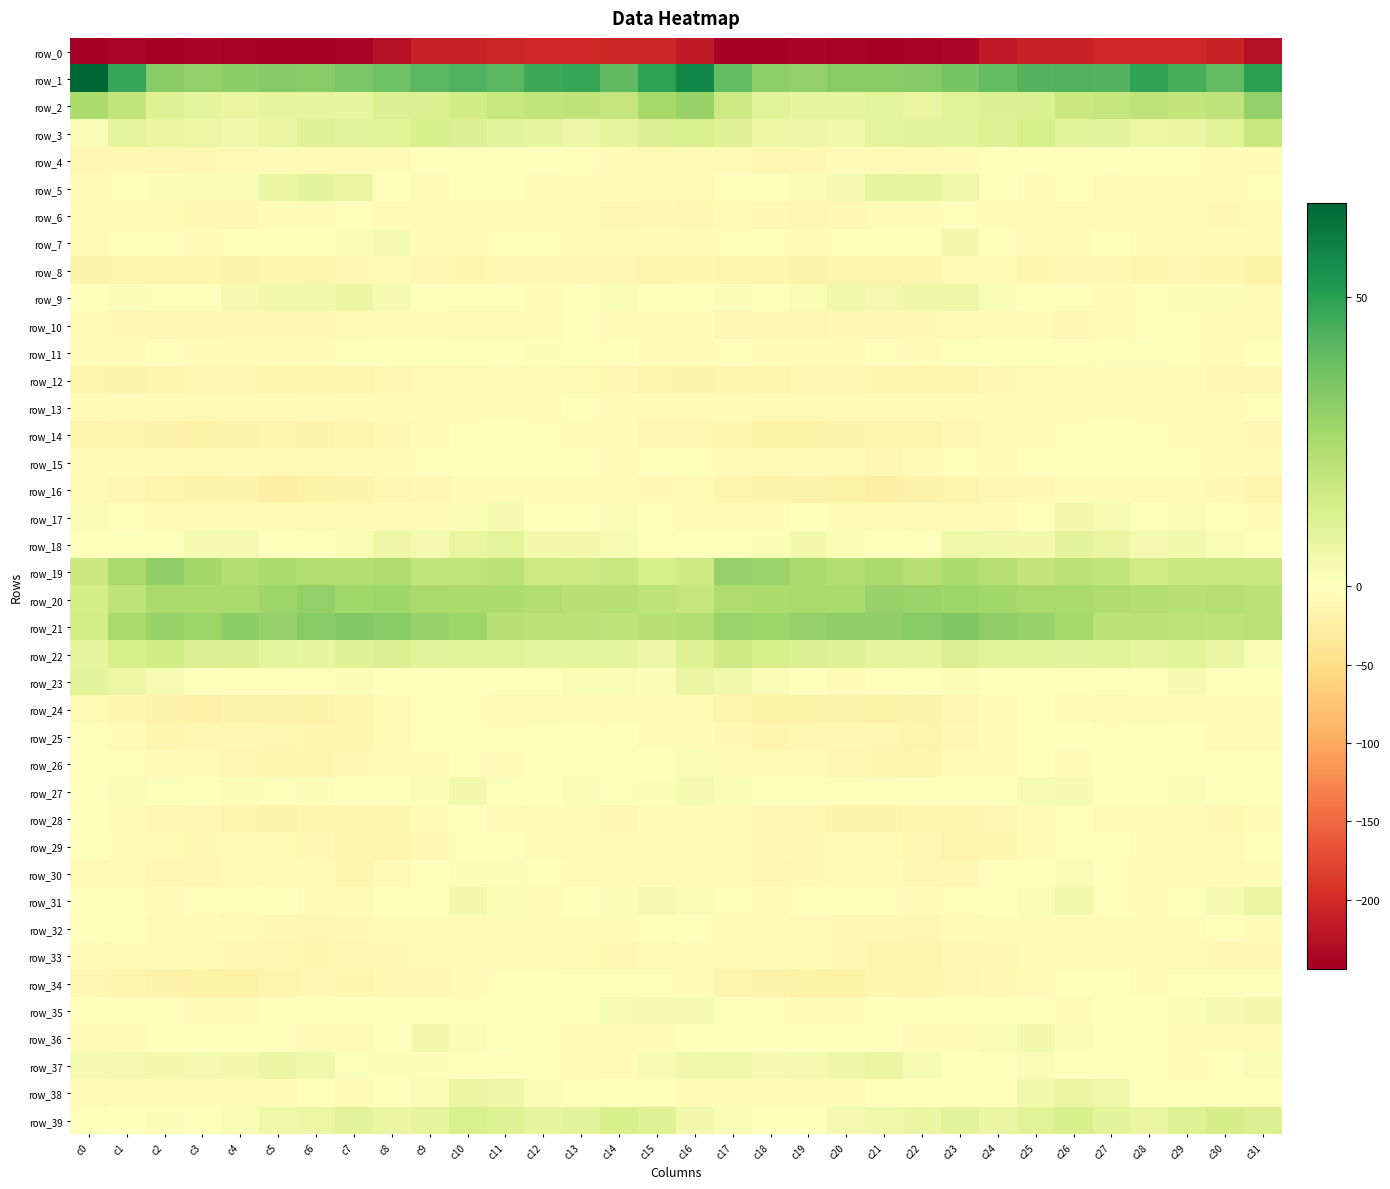

How many data points in row_5 are less than -1?

18